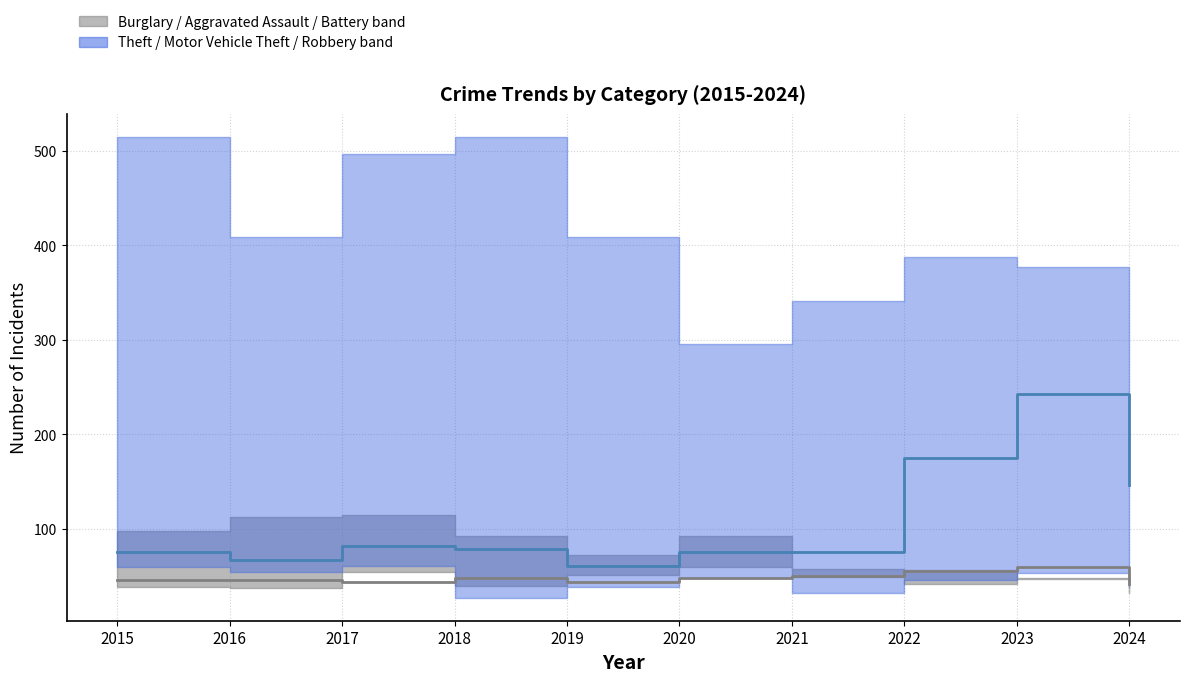

How many data points does each series have?

10